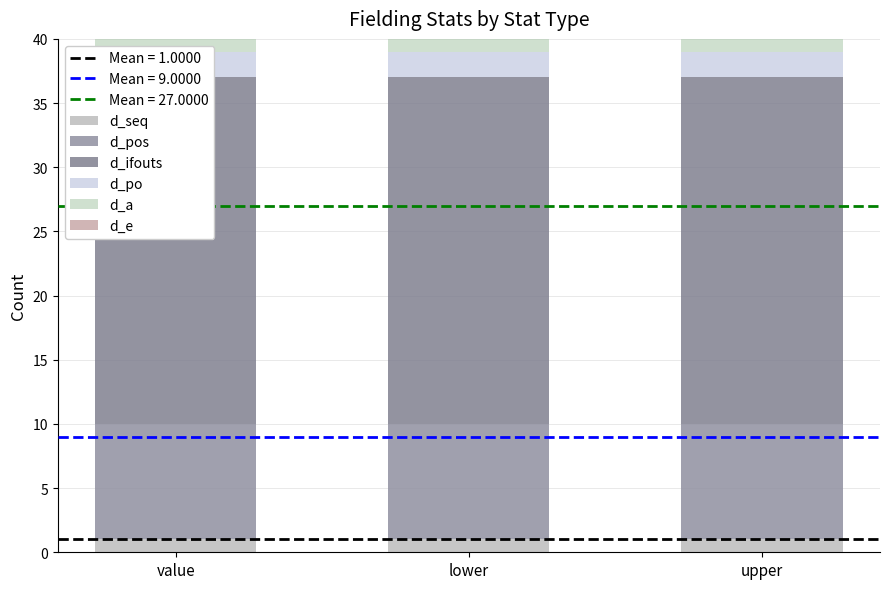

What is the average value of the d_seq series?

1